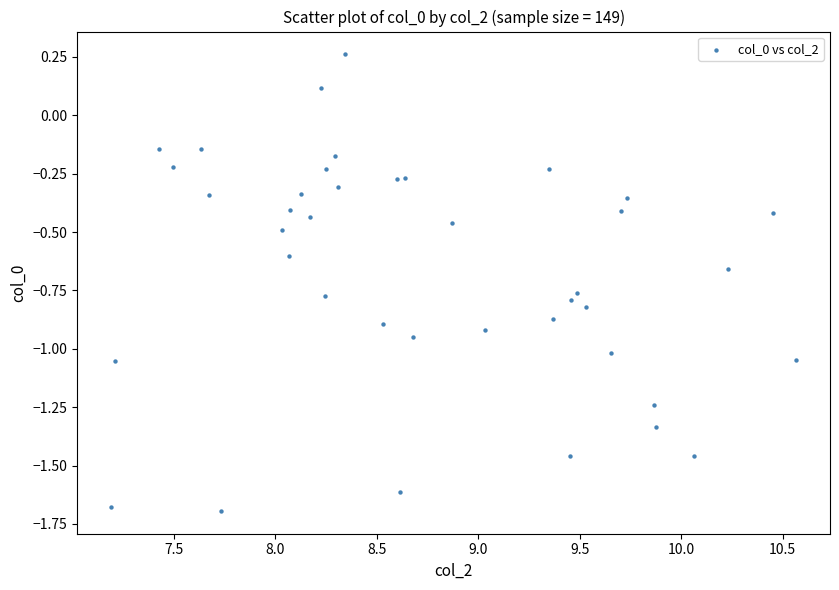

What is the range of X values (max minus min)?

3.4